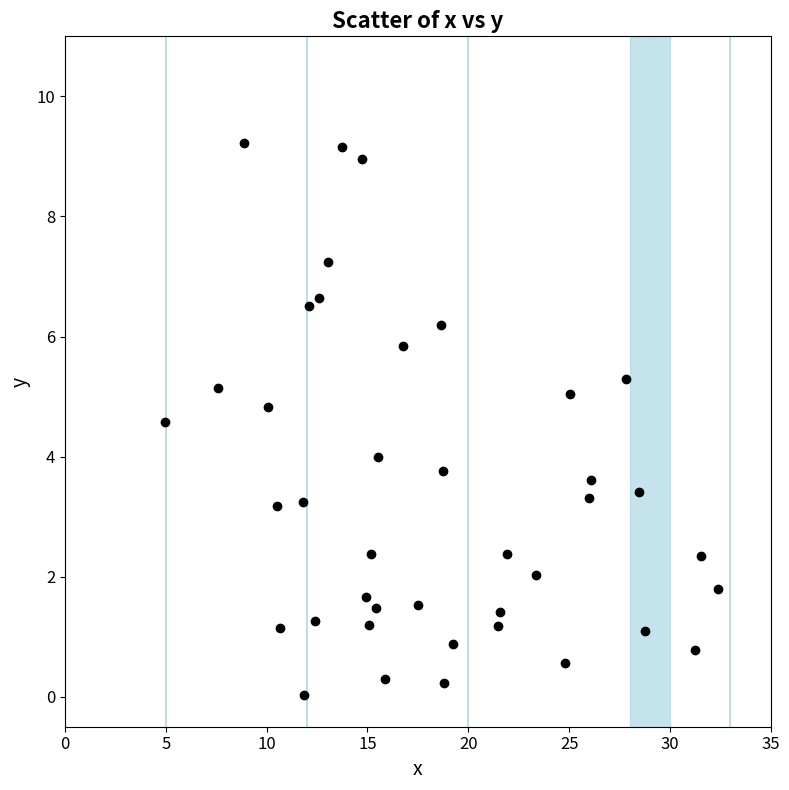

What is the range of X values (max minus min)?

27.4